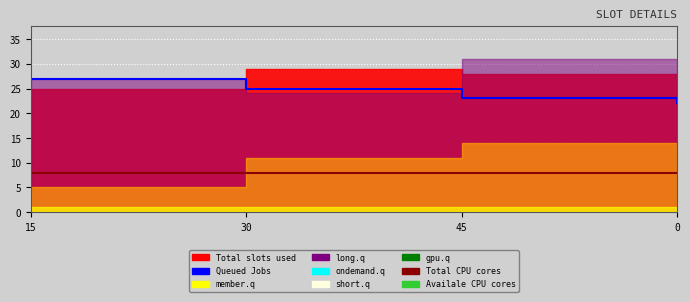

Read the Total CPU cores value at 45.

8